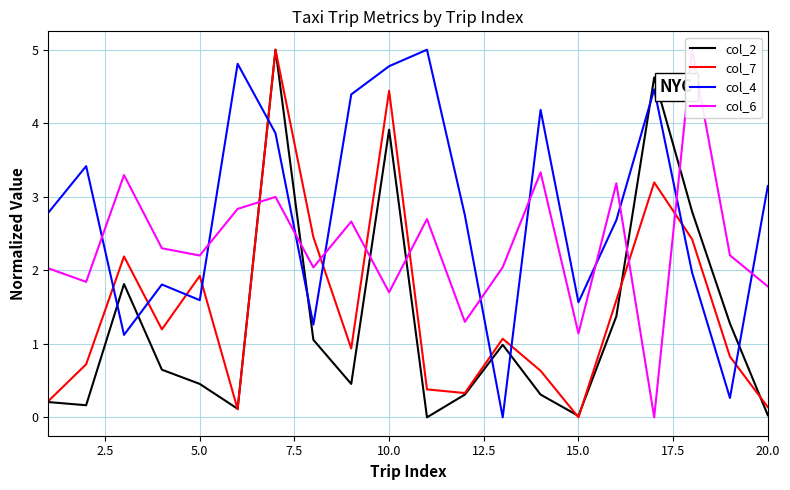

How many intersections are there between col_2 and col_6?

6